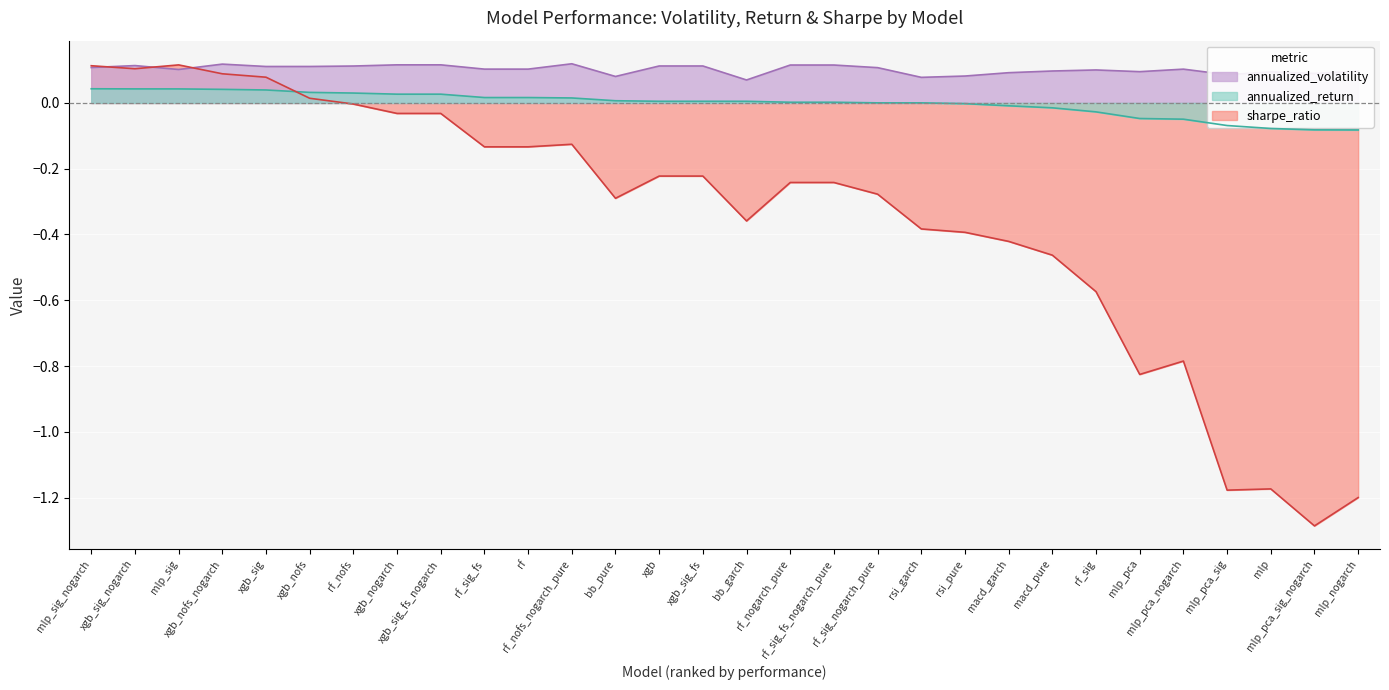

Reading left to right, transcribe all the data shown in this chart.

annualized_volatility: mlp_sig_nogarch=0.1	xgb_sig_nogarch=0.1	mlp_sig=0.1	xgb_nofs_nogarch=0.1	xgb_sig=0.1	xgb_nofs=0.1	rf_nofs=0.1	xgb_nogarch=0.1	xgb_sig_fs_nogarch=0.1	rf_sig_fs=0.1	rf=0.1	rf_nofs_nogarch_pure=0.1	bb_pure=0.1	xgb=0.1	xgb_sig_fs=0.1	bb_garch=0.1	rf_nogarch_pure=0.1	rf_sig_fs_nogarch_pure=0.1	rf_sig_nogarch_pure=0.1	rsi_garch=0.1	rsi_pure=0.1	macd_garch=0.1	macd_pure=0.1	rf_sig=0.1	mlp_pca=0.1	mlp_pca_nogarch=0.1	mlp_pca_sig=0.1	mlp=0.1	mlp_pca_sig_nogarch=0.1	mlp_nogarch=0.1
annualized_return: mlp_sig_nogarch=0.0	xgb_sig_nogarch=0.0	mlp_sig=0.0	xgb_nofs_nogarch=0.0	xgb_sig=0.0	xgb_nofs=0.0	rf_nofs=0.0	xgb_nogarch=0.0	xgb_sig_fs_nogarch=0.0	rf_sig_fs=0.0	rf=0.0	rf_nofs_nogarch_pure=0.0	bb_pure=0.0	xgb=0.0	xgb_sig_fs=0.0	bb_garch=0.0	rf_nogarch_pure=0.0	rf_sig_fs_nogarch_pure=0.0	rf_sig_nogarch_pure=0.0	rsi_garch=0.0	rsi_pure=-0.0	macd_garch=-0.0	macd_pure=-0.0	rf_sig=-0.0	mlp_pca=-0.0	mlp_pca_nogarch=-0.0	mlp_pca_sig=-0.1	mlp=-0.1	mlp_pca_sig_nogarch=-0.1	mlp_nogarch=-0.1
sharpe_ratio: mlp_sig_nogarch=0.1	xgb_sig_nogarch=0.1	mlp_sig=0.1	xgb_nofs_nogarch=0.1	xgb_sig=0.1	xgb_nofs=0.0	rf_nofs=-0.0	xgb_nogarch=-0.0	xgb_sig_fs_nogarch=-0.0	rf_sig_fs=-0.1	rf=-0.1	rf_nofs_nogarch_pure=-0.1	bb_pure=-0.3	xgb=-0.2	xgb_sig_fs=-0.2	bb_garch=-0.4	rf_nogarch_pure=-0.2	rf_sig_fs_nogarch_pure=-0.2	rf_sig_nogarch_pure=-0.3	rsi_garch=-0.4	rsi_pure=-0.4	macd_garch=-0.4	macd_pure=-0.5	rf_sig=-0.6	mlp_pca=-0.8	mlp_pca_nogarch=-0.8	mlp_pca_sig=-1.2	mlp=-1.2	mlp_pca_sig_nogarch=-1.3	mlp_nogarch=-1.2